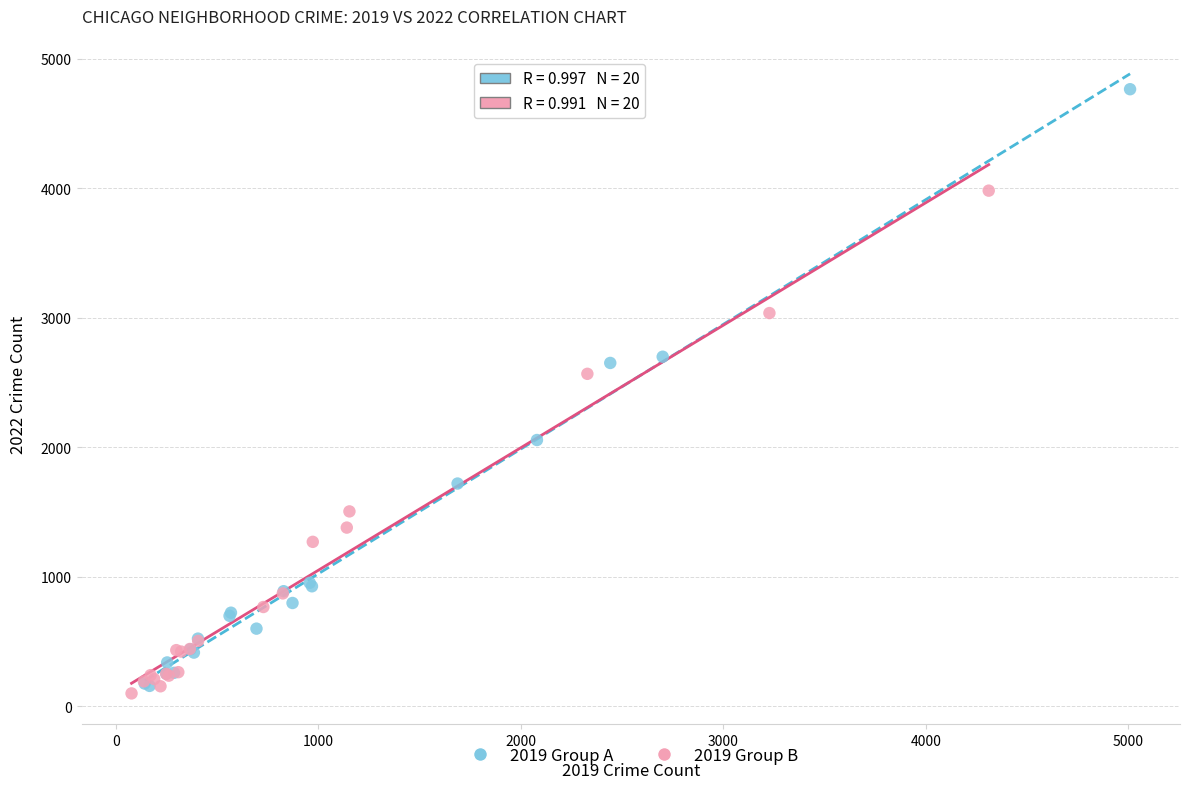

Which series has the largest Y range (max minus min)?

2019 Group A